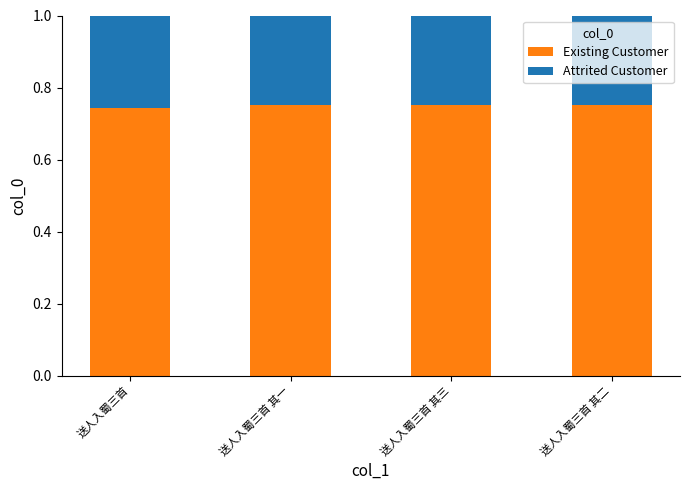

The Existing Customer series shows 0.3 at 送人入蜀三首 其二. True or false?

False